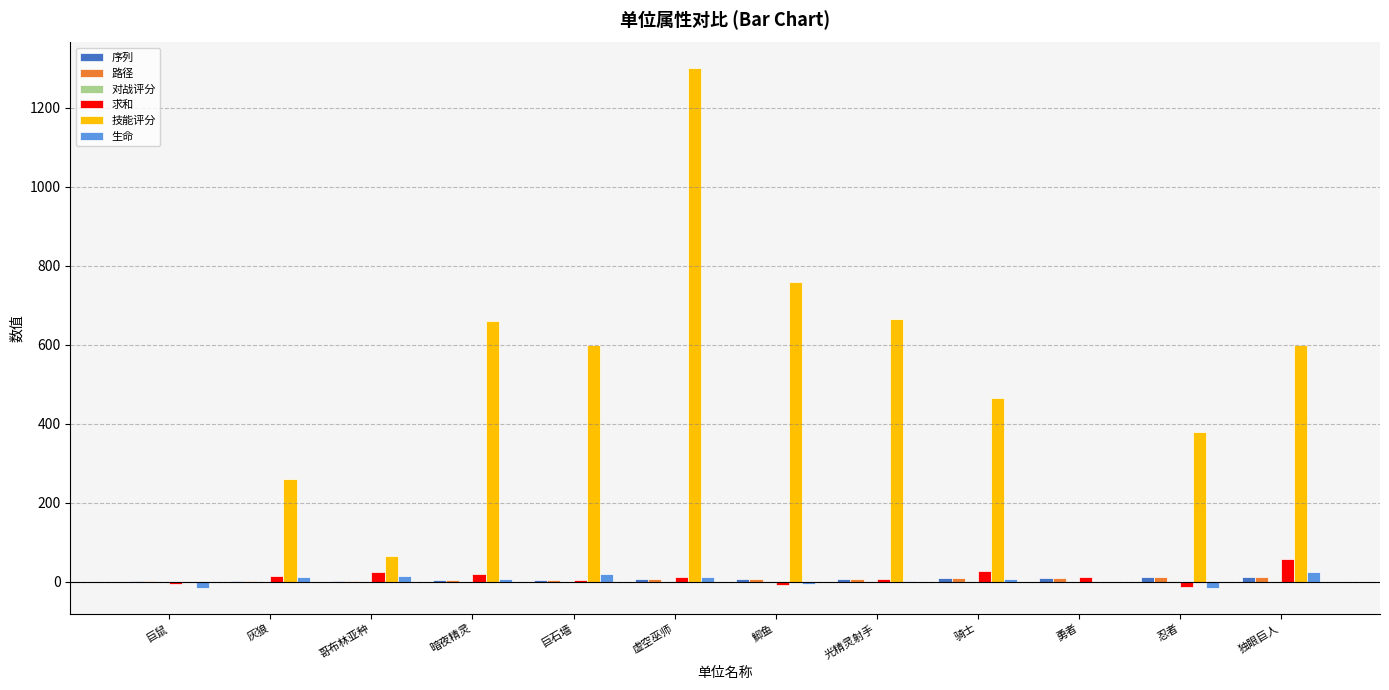

Does the chart contain stacked bars?

No